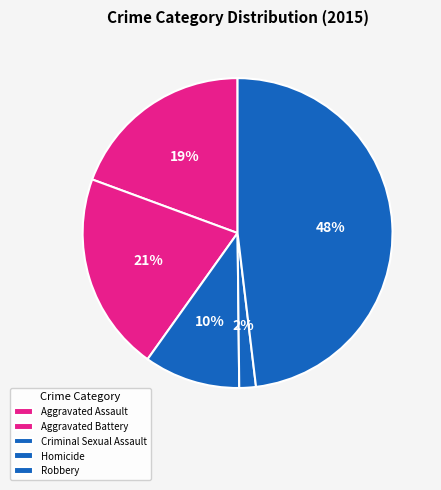

To the nearest percent, what percentage of the pie is Robbery?

48%